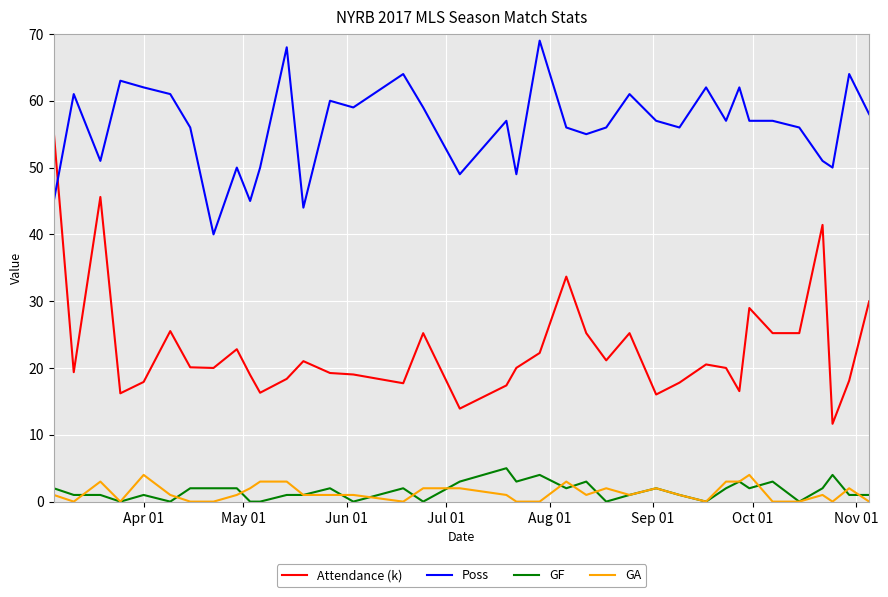

Which series has the largest total across all categories?

Poss